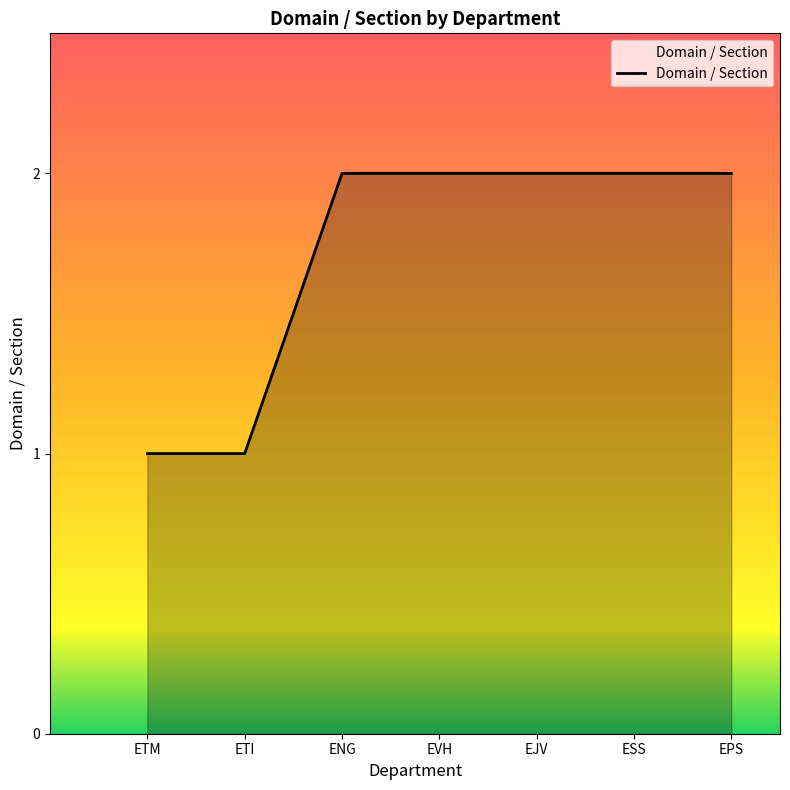

True or false: the data has more than 2 interior local peaks.

False